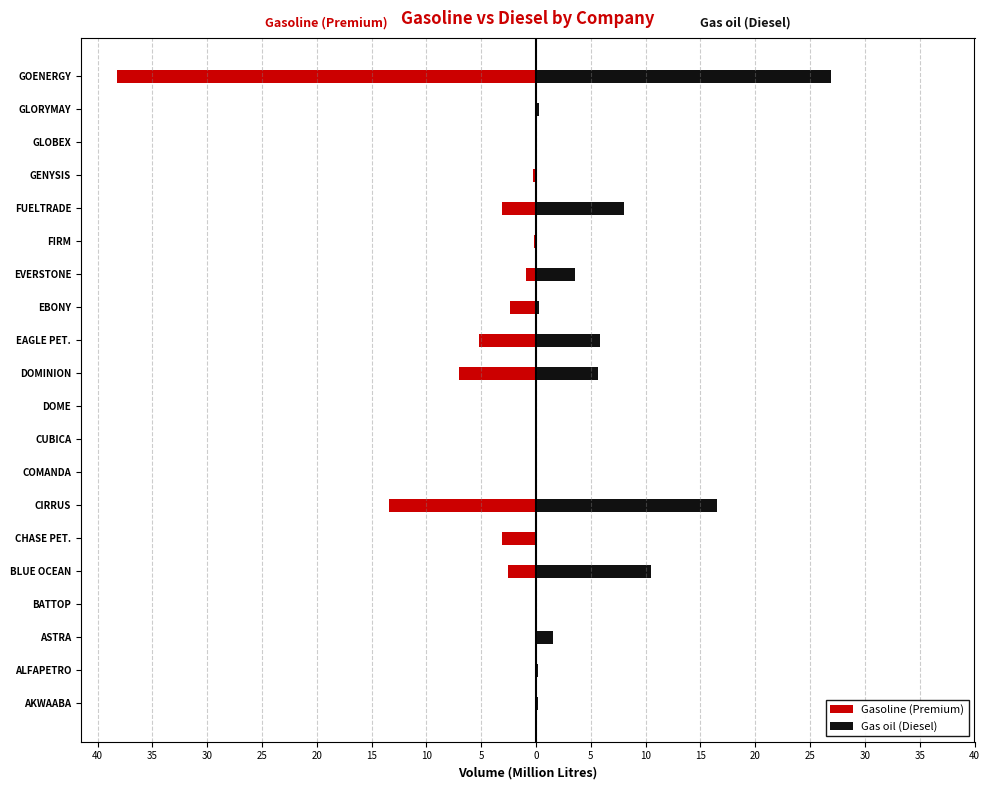

What is the total value across all series at CHASE PET.?

-3.1